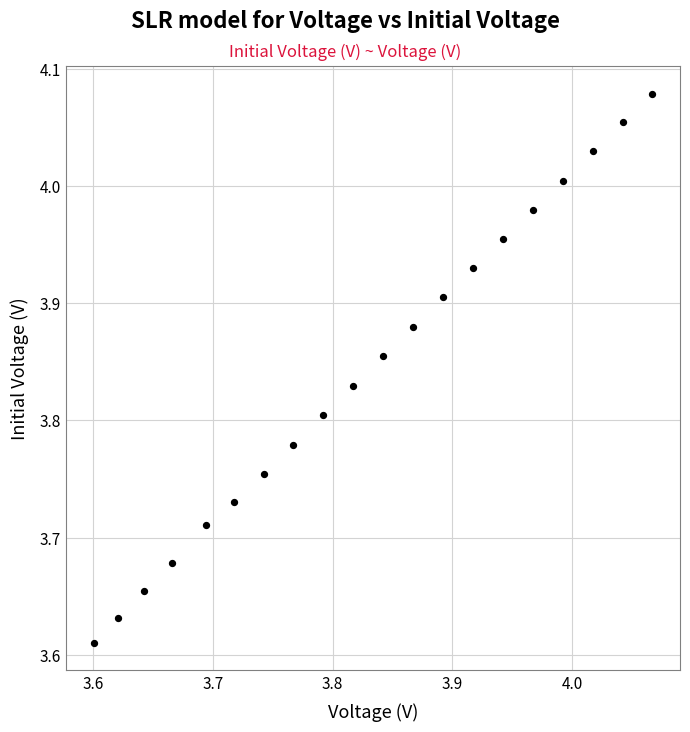

What is the range of Y values (max minus min)?

0.5